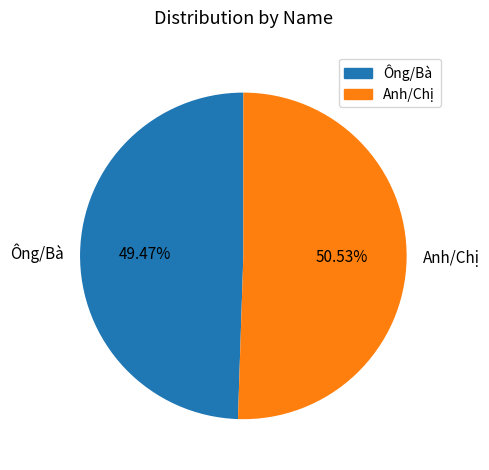

Is it true that Anh/Chị is 51% of the pie?

True